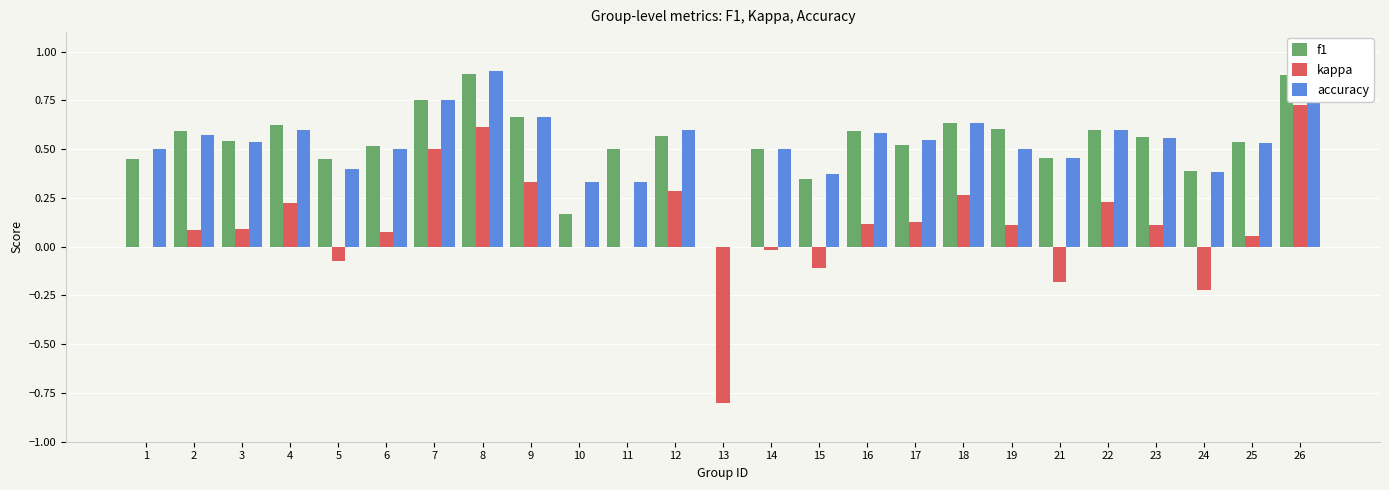

How many data points in f1 are above 0?

24